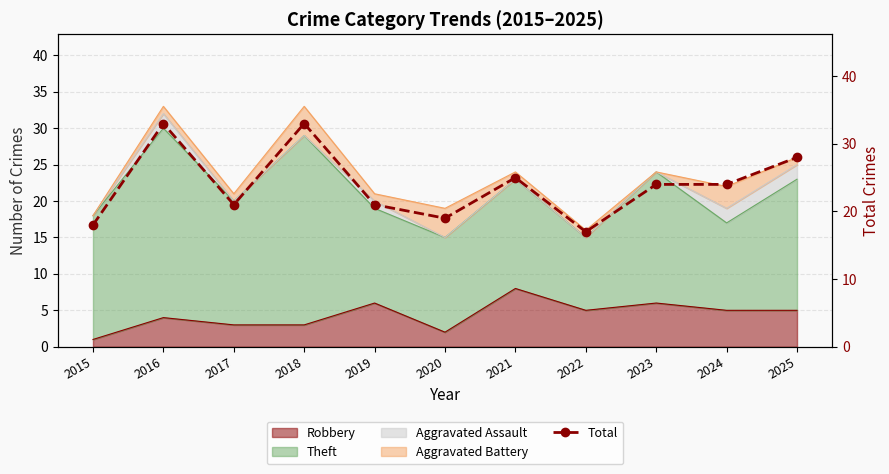

Which has a higher value, 2021 or 2019?

2021